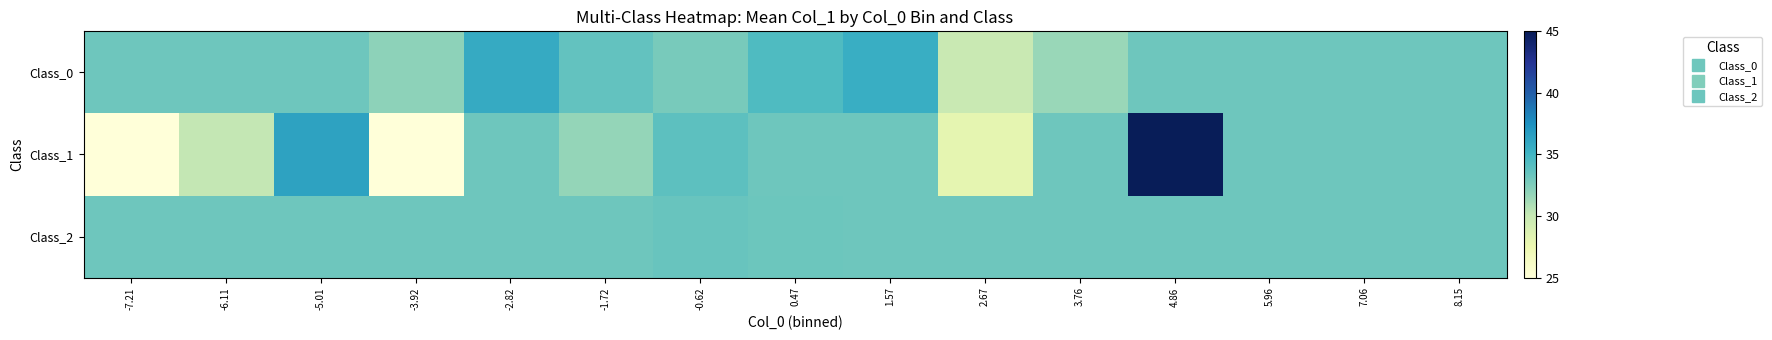

At -1.72, list the series in order from largest to smallest.

Class_0, Class_2, Class_1